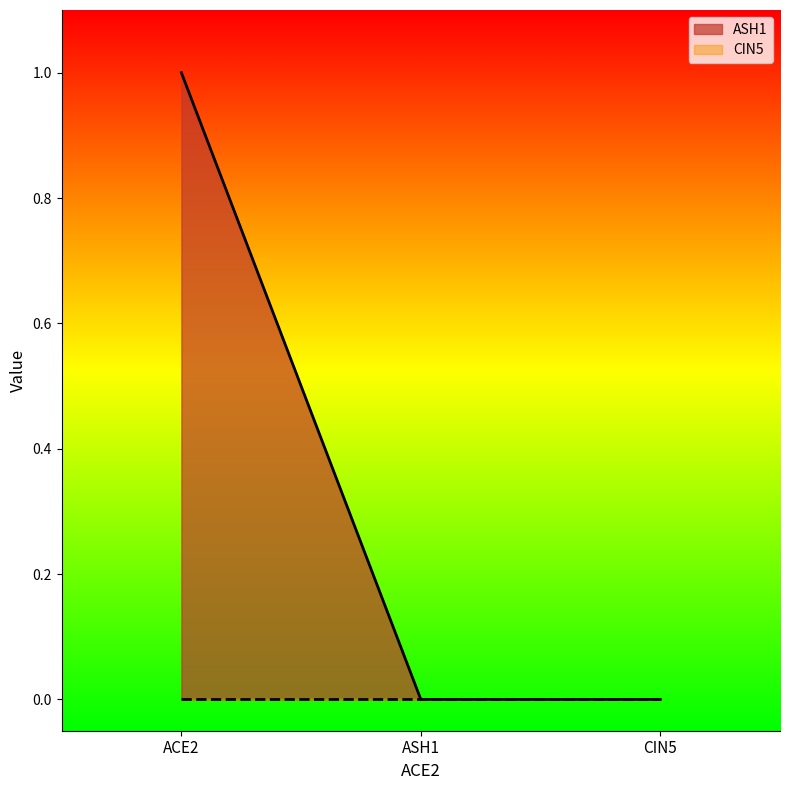

Does the chart have visible grid lines?

No